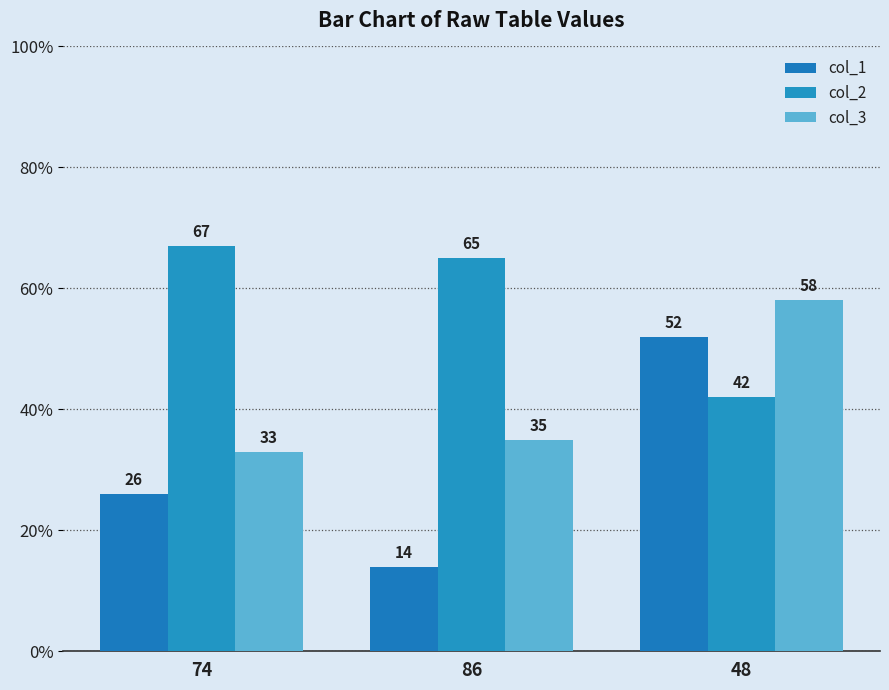

What is the label of the 1st bar from the right?

48